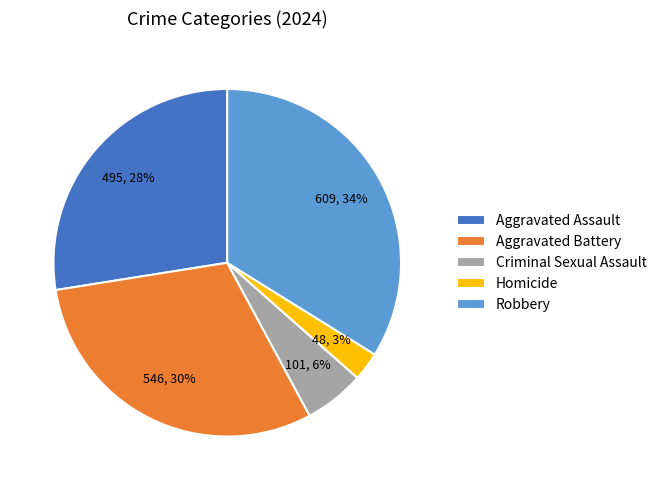

What percentage is the Aggravated Assault slice, to the nearest percent?

28%